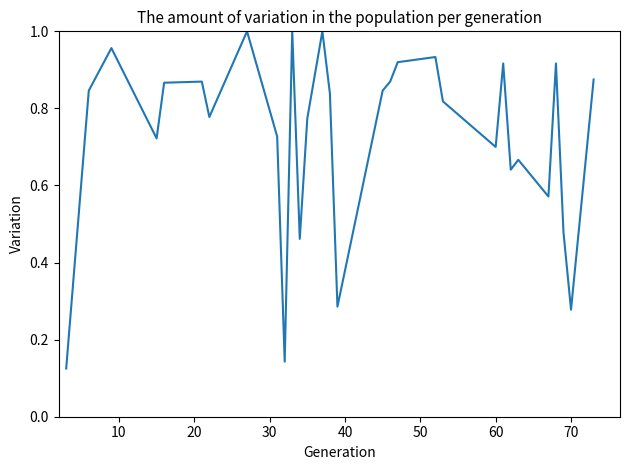

What is the average value?

0.7